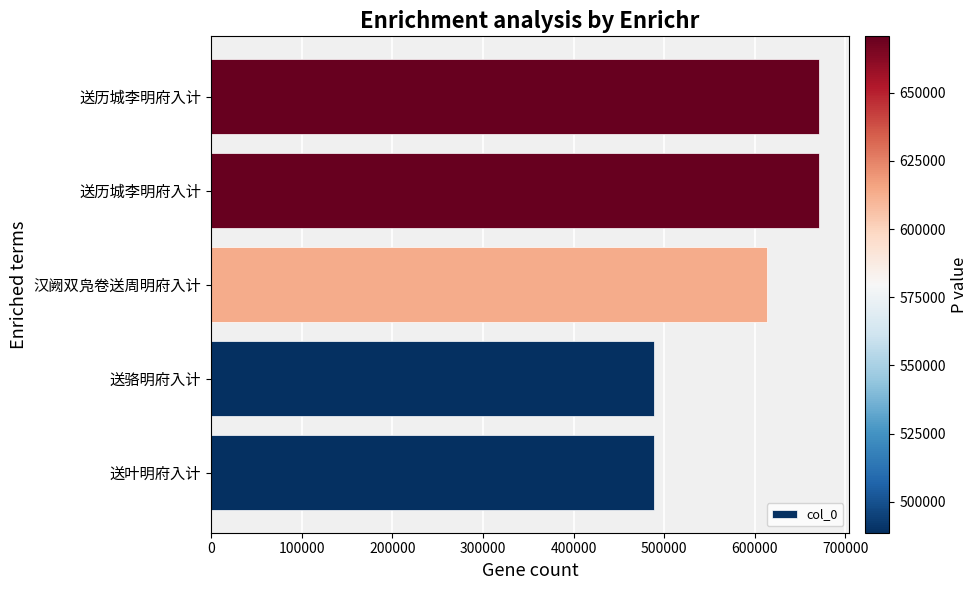

How many data points does each series have?

5